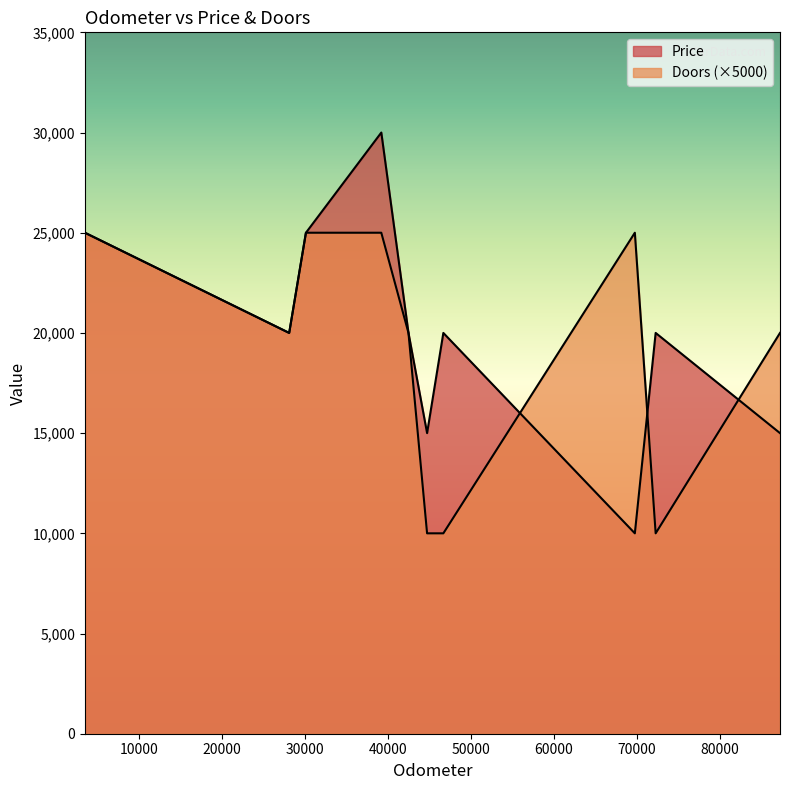

Count the number of categories in the chart.

10